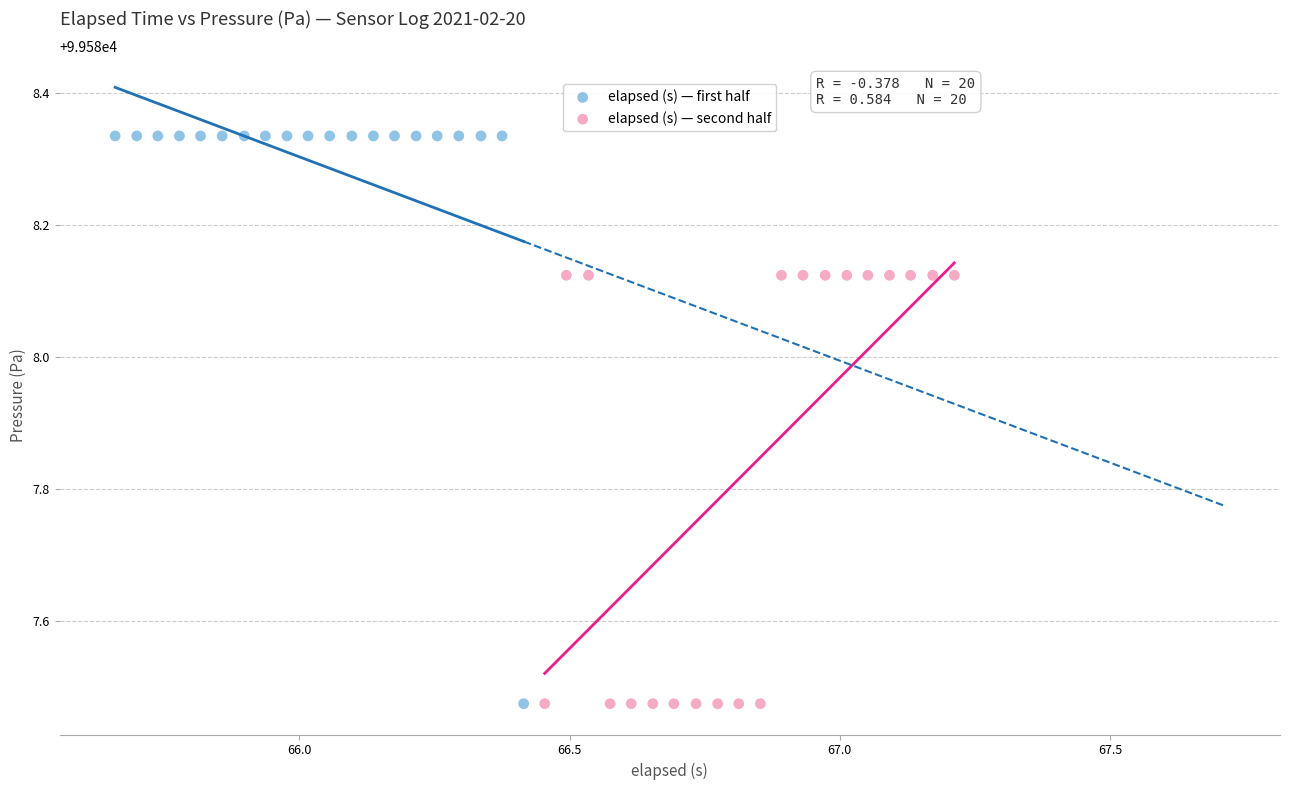

Which series has the widest spread of Y values?

elapsed (s) — first half